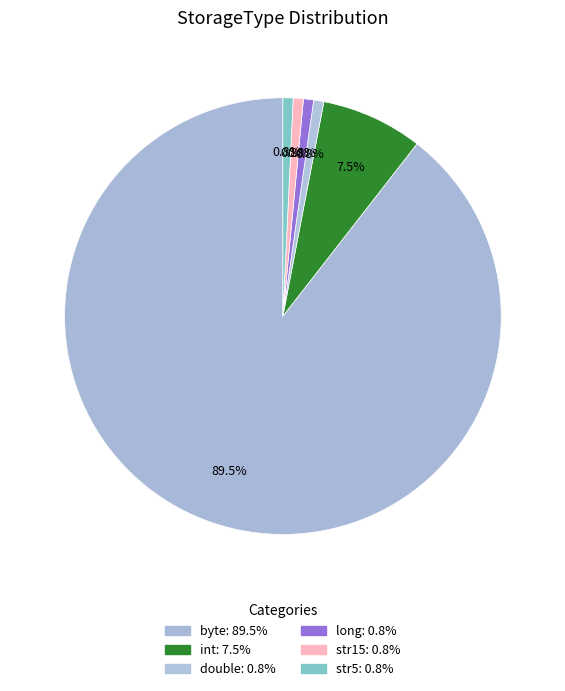

What is the smallest slice in the pie chart?

double